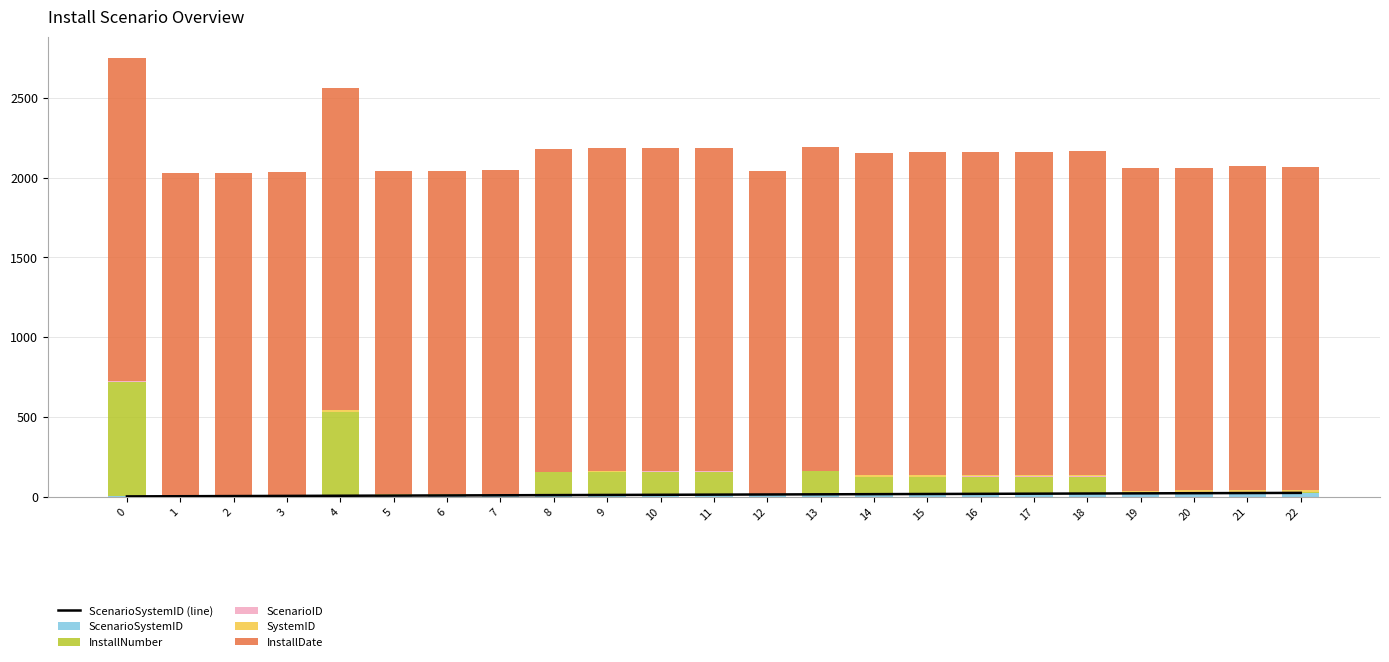

Reading left to right, what are all the values shown in this chart?

ScenarioSystemID (line): 0=1	1=2	2=3	3=4	4=5	5=6	6=7	7=8	8=9	9=10	10=11	11=12	12=13	13=14	14=15	15=16	16=17	17=18	18=19	19=20	20=21	21=22	22=23
ScenarioSystemID: 0=1	1=2	2=3	3=4	4=5	5=6	6=7	7=8	8=9	9=10	10=11	11=12	12=13	13=14	14=15	15=16	16=17	17=18	18=19	19=20	20=21	21=22	22=23
InstallNumber: 0=720	1=0	2=0	3=0	4=525	5=0	6=0	7=0	8=144	9=144	10=144	11=144	12=0	13=144	14=105	15=105	16=105	17=105	18=105	19=2	20=2	21=5	22=3
ScenarioID: 0=1	1=1	2=1	3=1	4=2	5=2	6=2	7=2	8=3	9=3	10=3	11=3	12=1	13=3	14=4	15=4	16=4	17=4	18=4	19=3	20=4	21=4	22=4
SystemID: 0=1	1=1	2=1	3=1	4=8	5=8	6=8	7=8	8=1	9=1	10=1	11=1	12=1	13=1	14=8	15=8	16=8	17=8	18=8	19=11	20=11	21=12	22=11
InstallDate: 0=2024	1=2025	2=2026	3=2027	4=2024	5=2025	6=2026	7=2027	8=2024	9=2025	10=2026	11=2027	12=2028	13=2028	14=2024	15=2025	16=2026	17=2027	18=2028	19=2024	20=2024	21=2028	22=2026